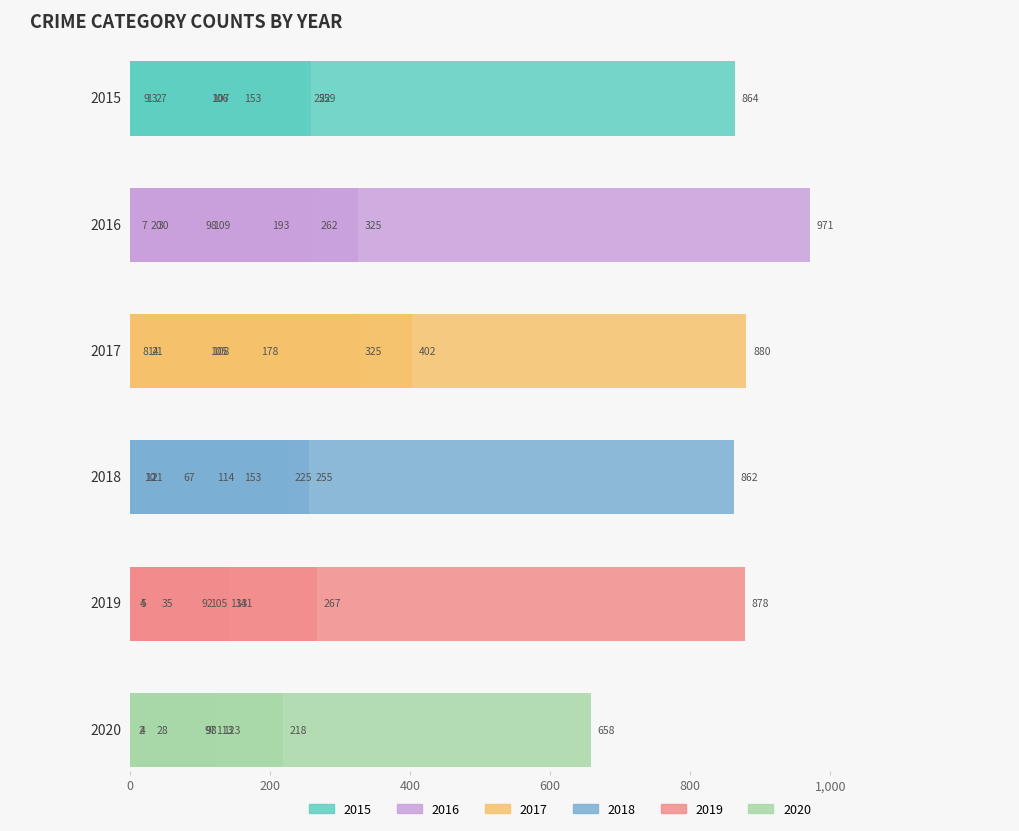

The 2019 series shows 124 at Aggravated Assault. True or false?

False